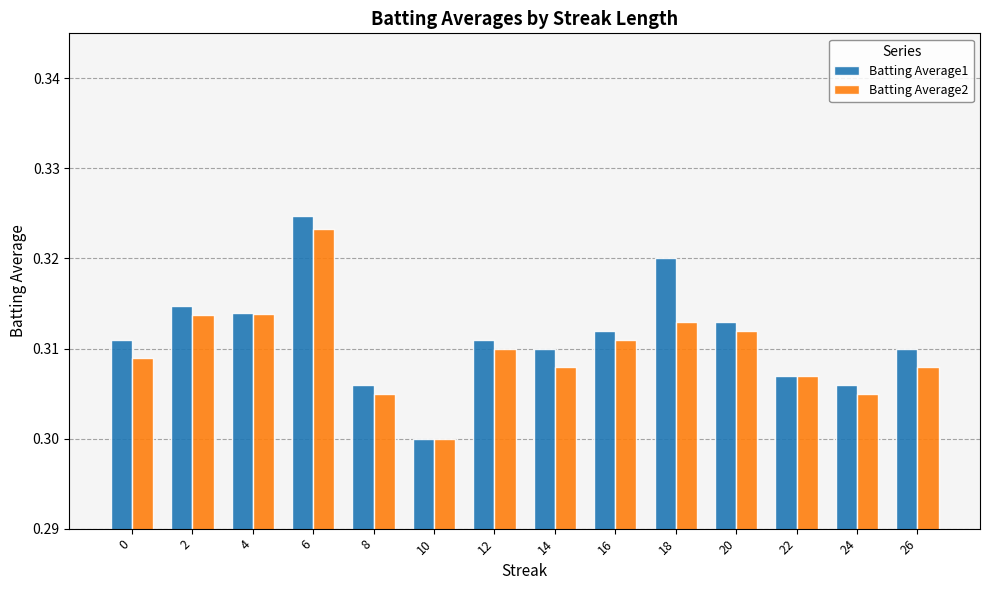

How many bars are there in each group?

2